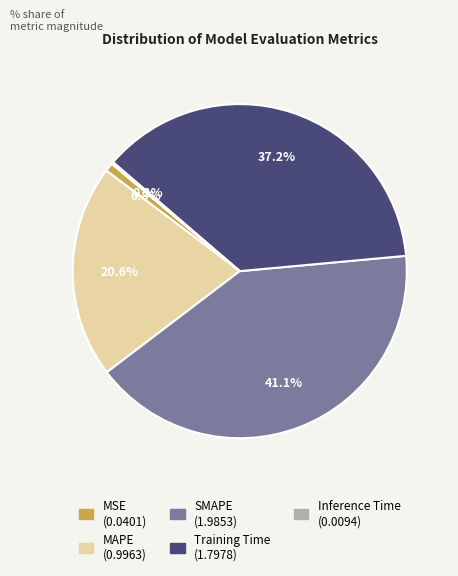

Which has a higher value, Training Time or MAPE?

Training Time